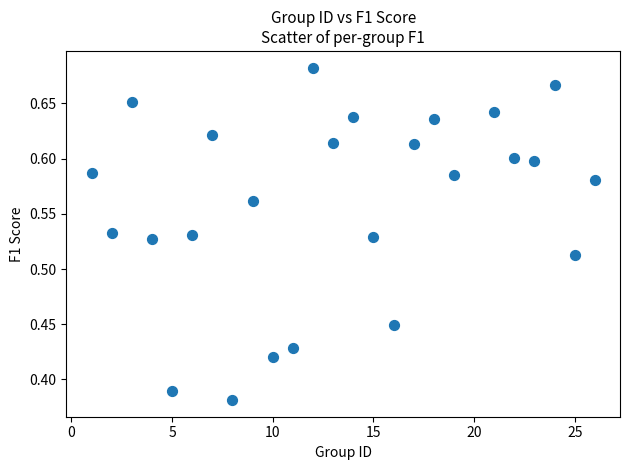

What is the range of Y values (max minus min)?

0.3